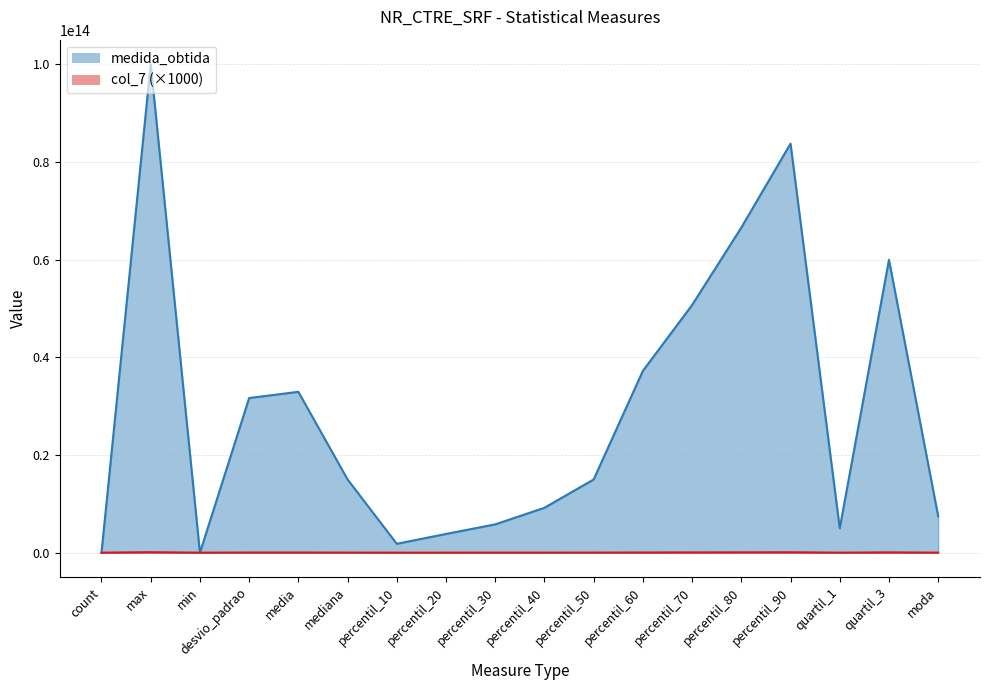

What position from the left is percentil_30?

9